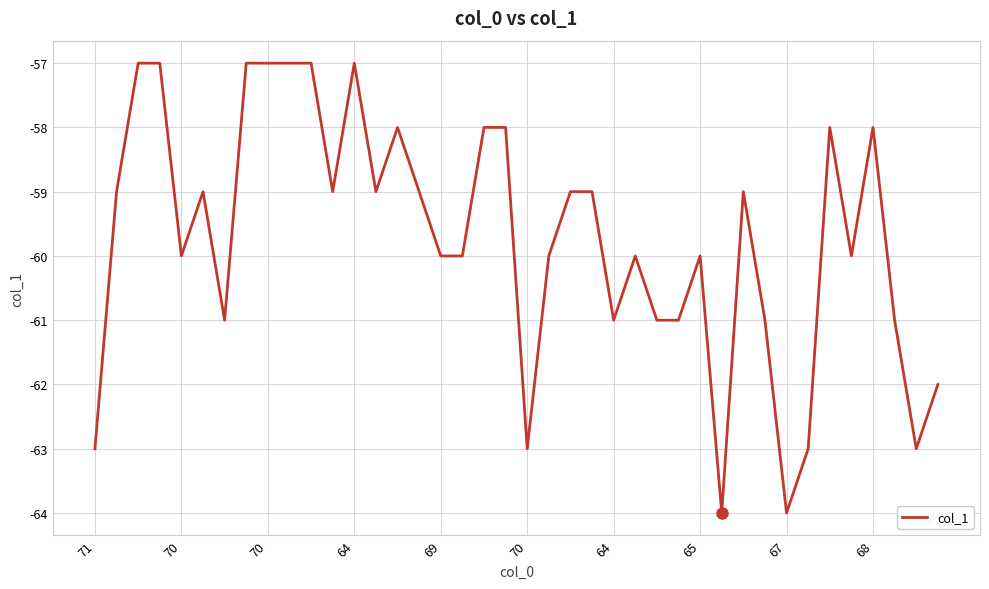

What is the minimum value shown in the chart?

-64